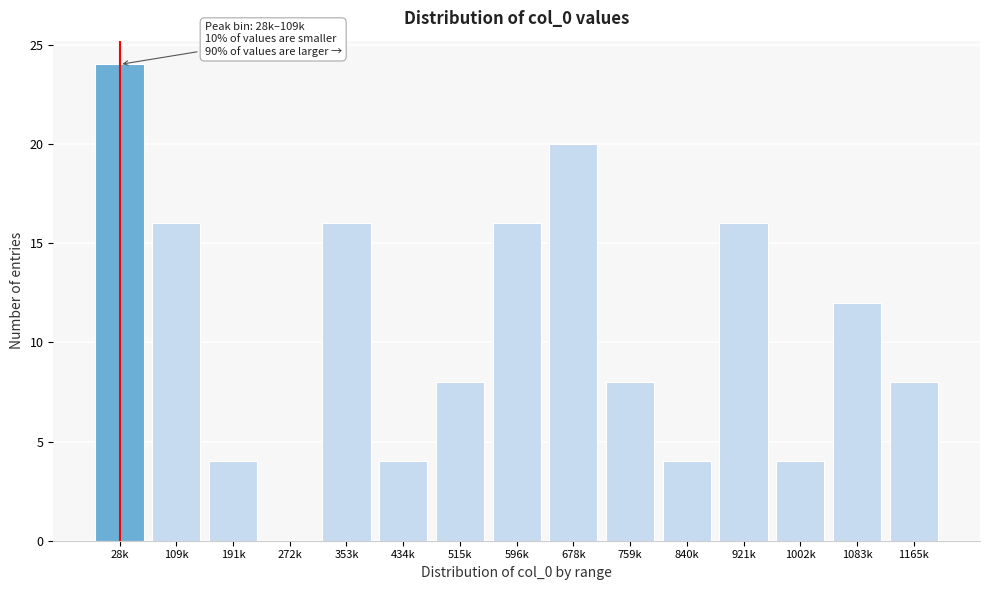

Reading left to right, transcribe all the data shown in this chart.

28k=24	109k=16	191k=4	272k=0	353k=16	434k=4	515k=8	596k=16	678k=20	759k=8	840k=4	921k=16	1002k=4	1083k=12	1165k=8